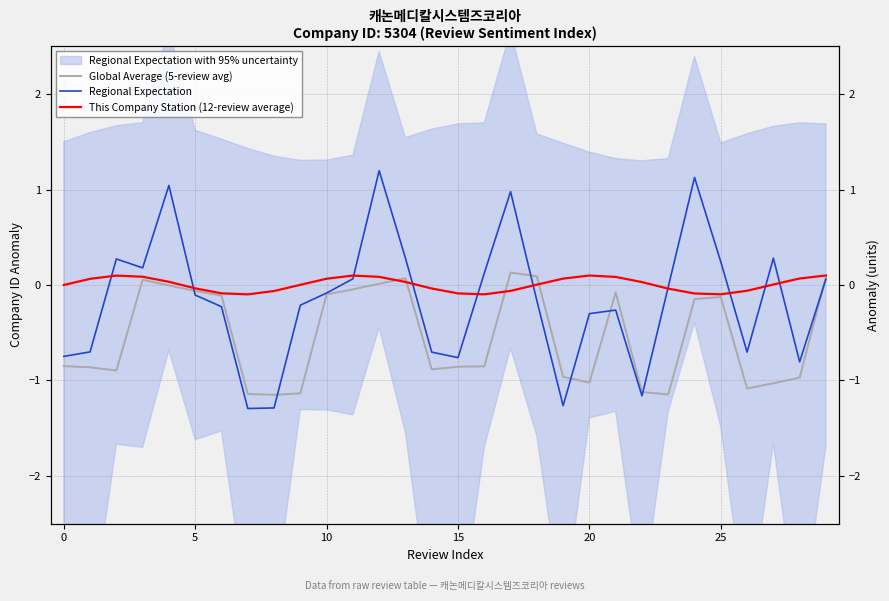

What is the approximate value of Global Average (5-review avg) at 25?

-0.1